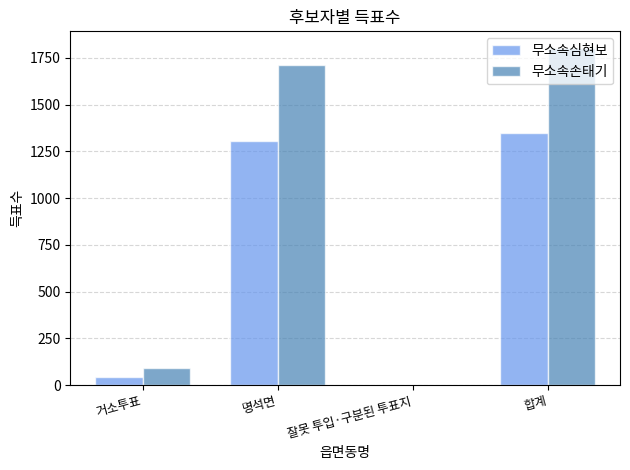

What is the highest value of the 무소속심현보 series?

1350